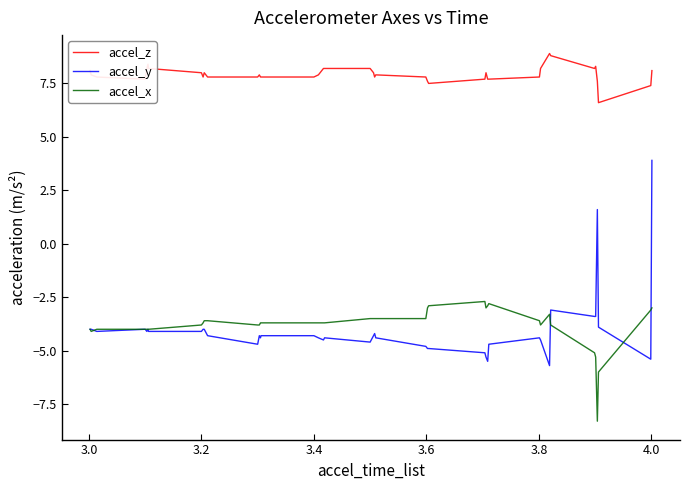

List the series in order of their peak value, highest first.

accel_z, accel_y, accel_x